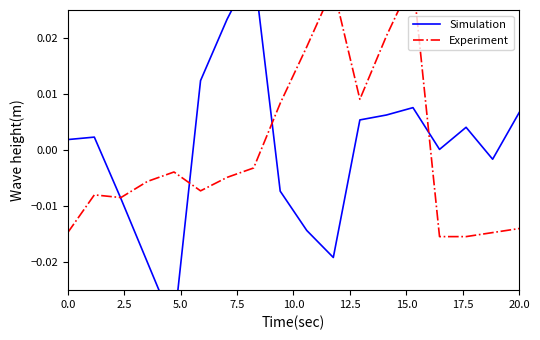

How many negative values does the Simulation series have?

7